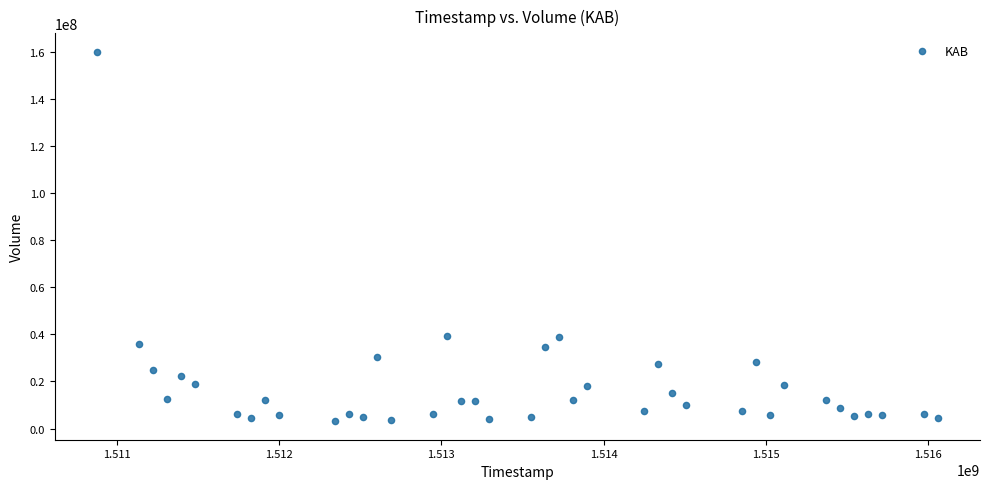

What is the range of Y values (max minus min)?

156791200